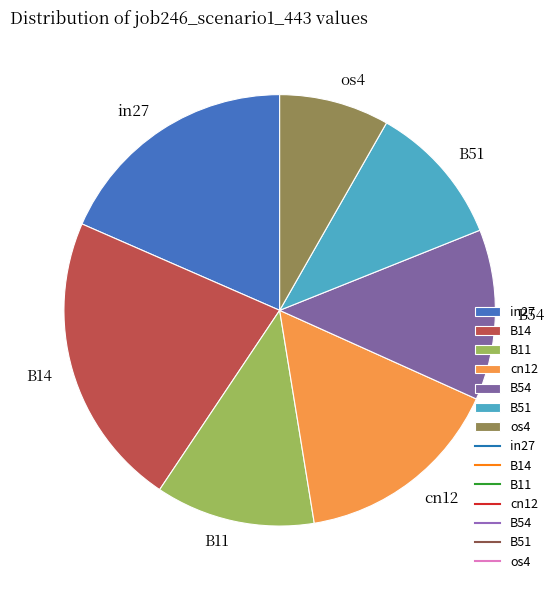

What is the largest slice in the pie chart?

B14